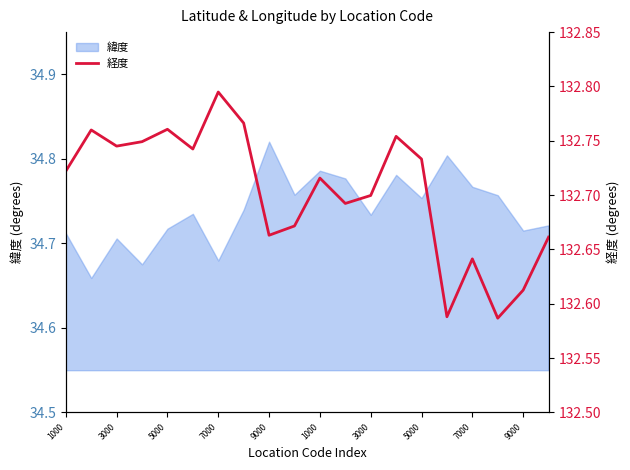

What is the label of the 12th point from the left?

11